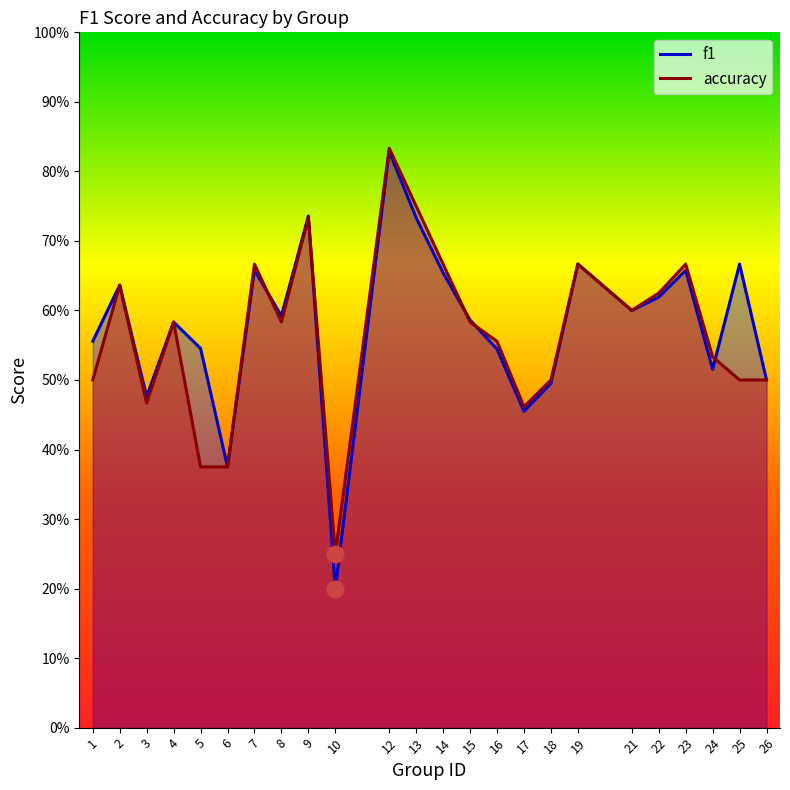

Is it true that f1 equals 0.2 at 23?

False